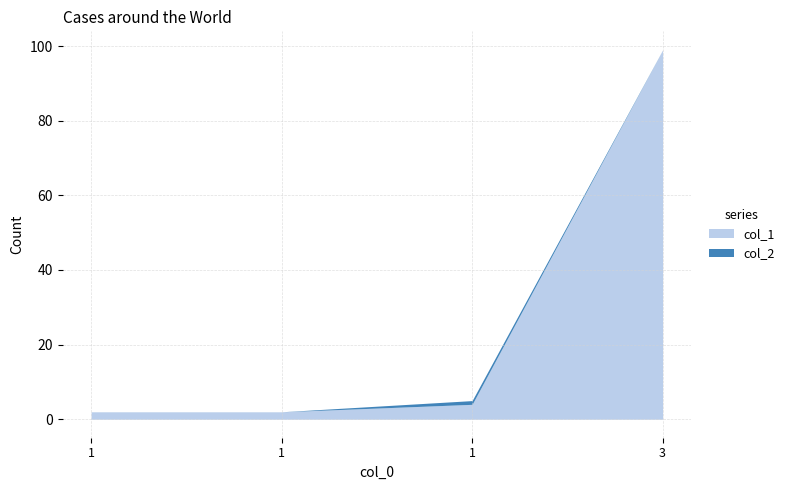

True or false: col_2 and col_1 intersect in this chart.

False